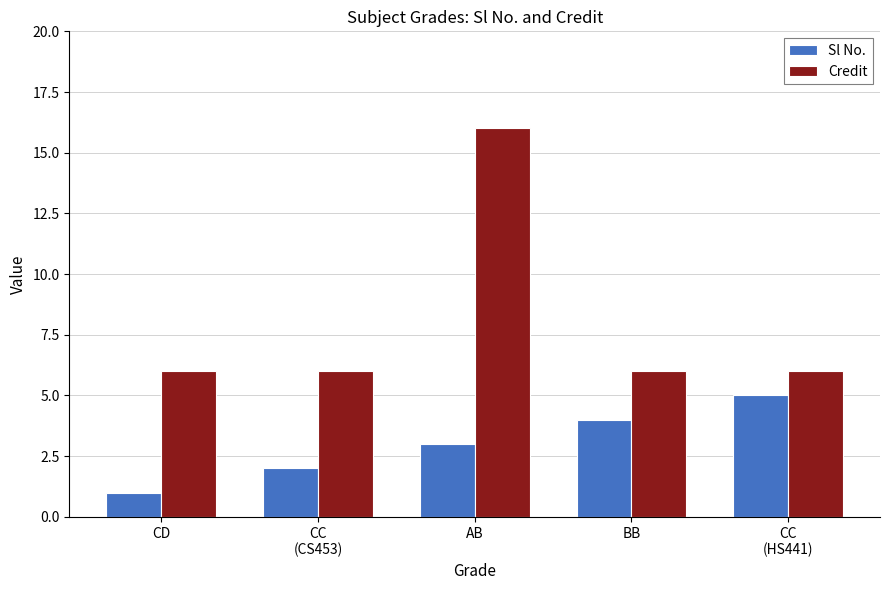

True or false: Credit has a value of 4 at AB.

False